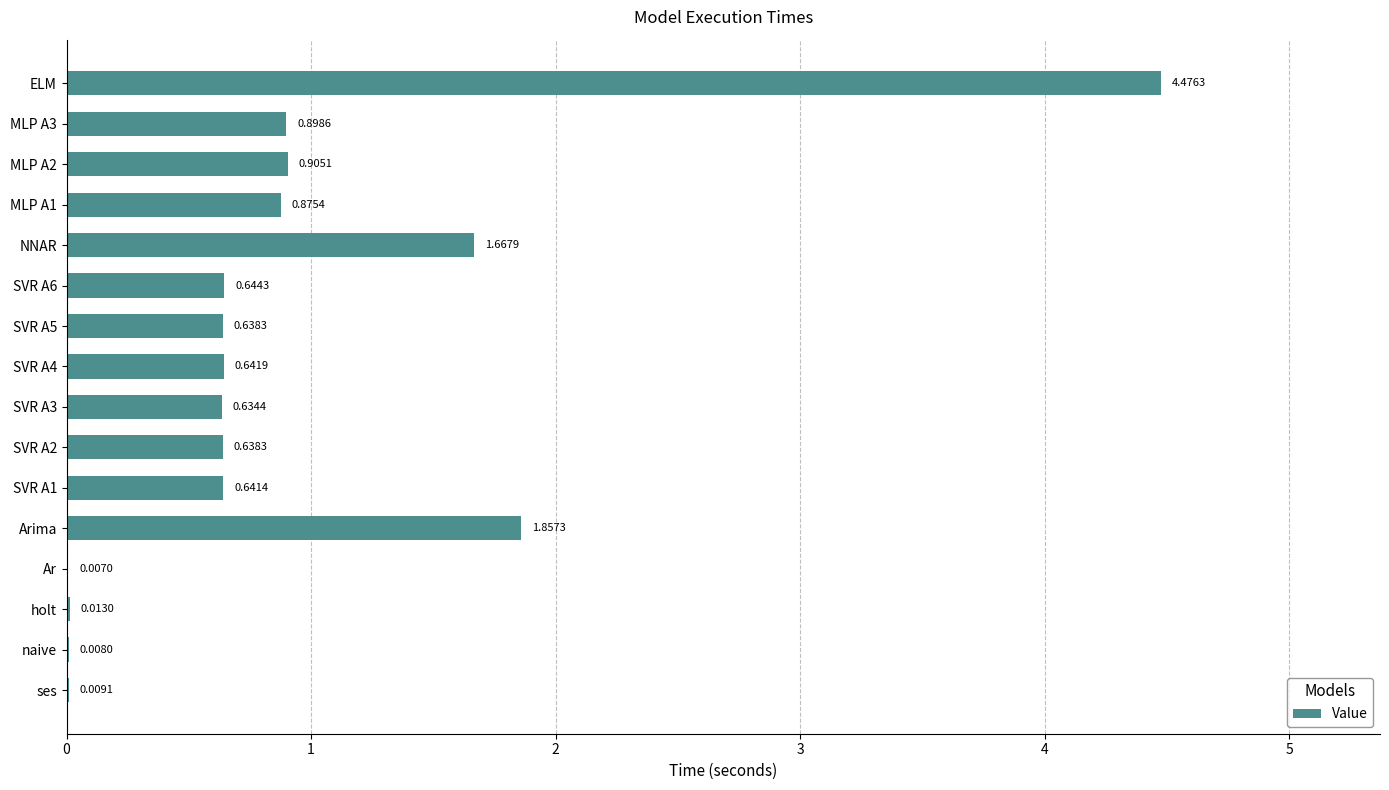

Where is the data nearest to the value 2?

Arima